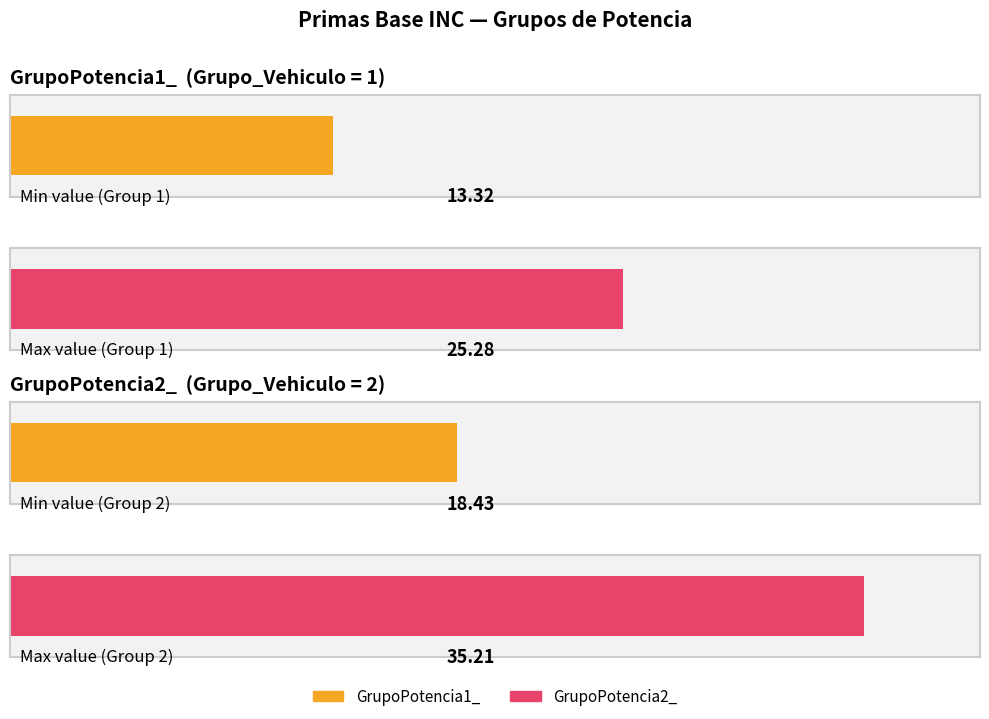

Does the chart contain any negative values?

No